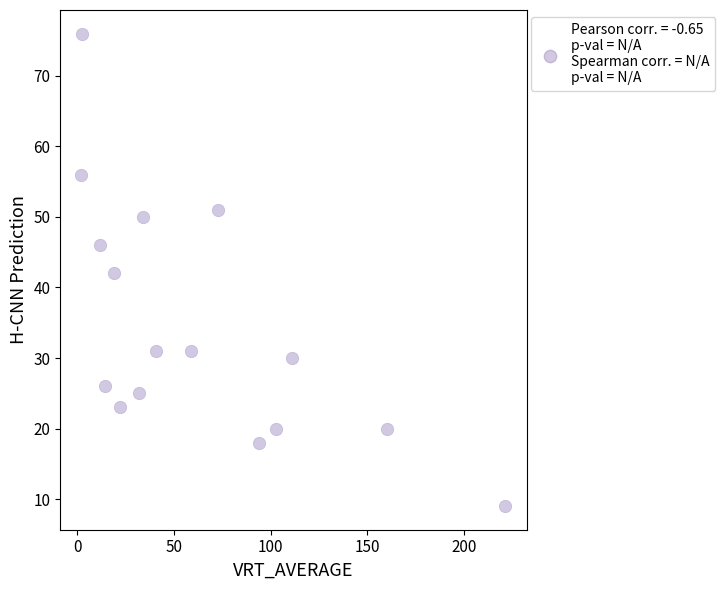

What is the range of Y values (max minus min)?

67